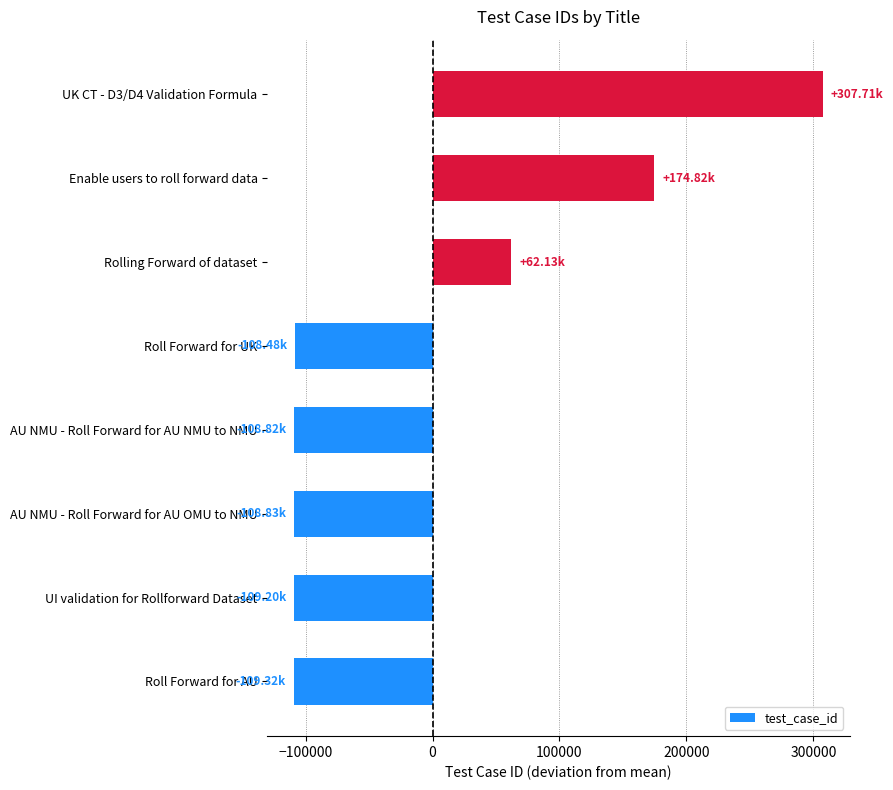

What is the change in value from AU NMU - Roll Forward for AU OMU to NMU to Enable users to roll forward data?

+283648.0